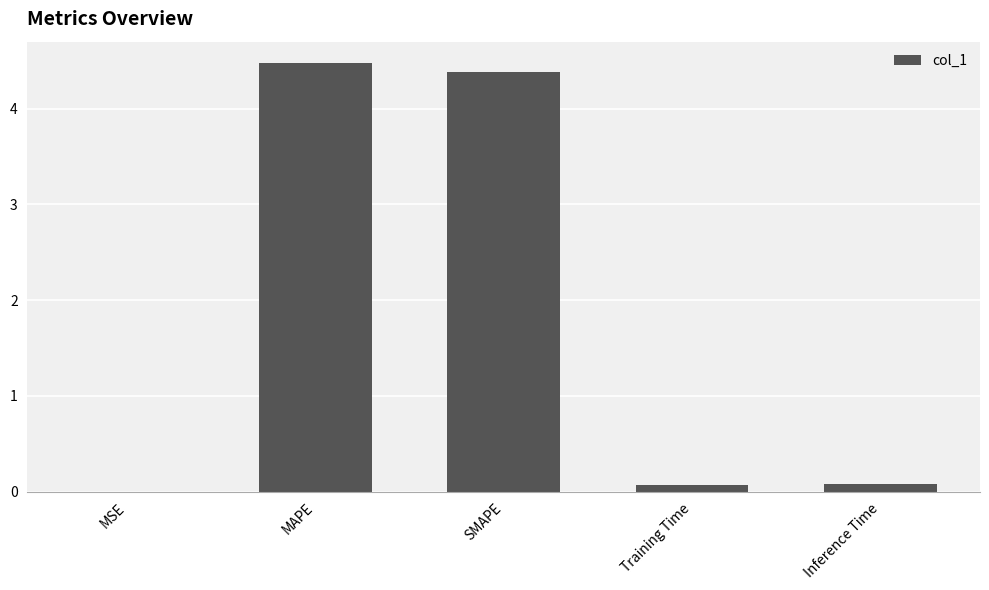

What is the sum of all values?

9.0